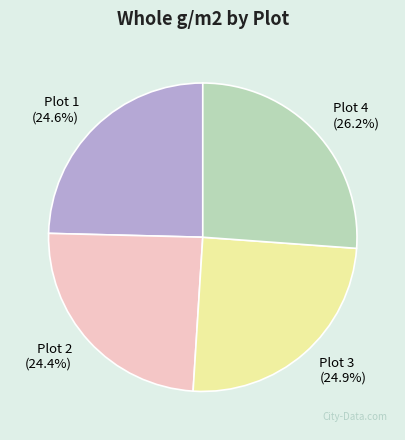

What is the largest slice in the pie chart?

Plot 4